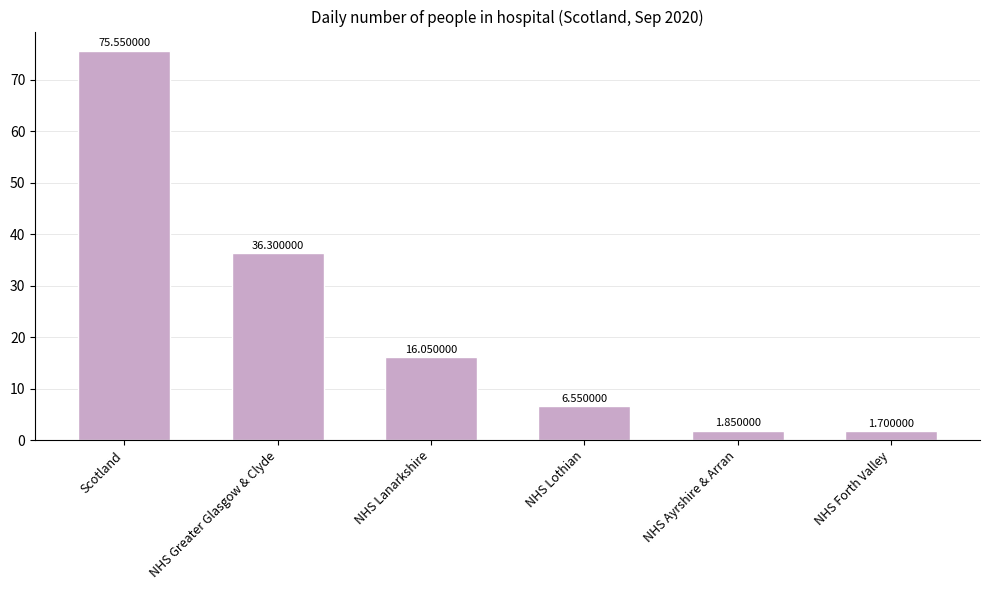

What is the label of the 5th bar from the left?

NHS Ayrshire & Arran